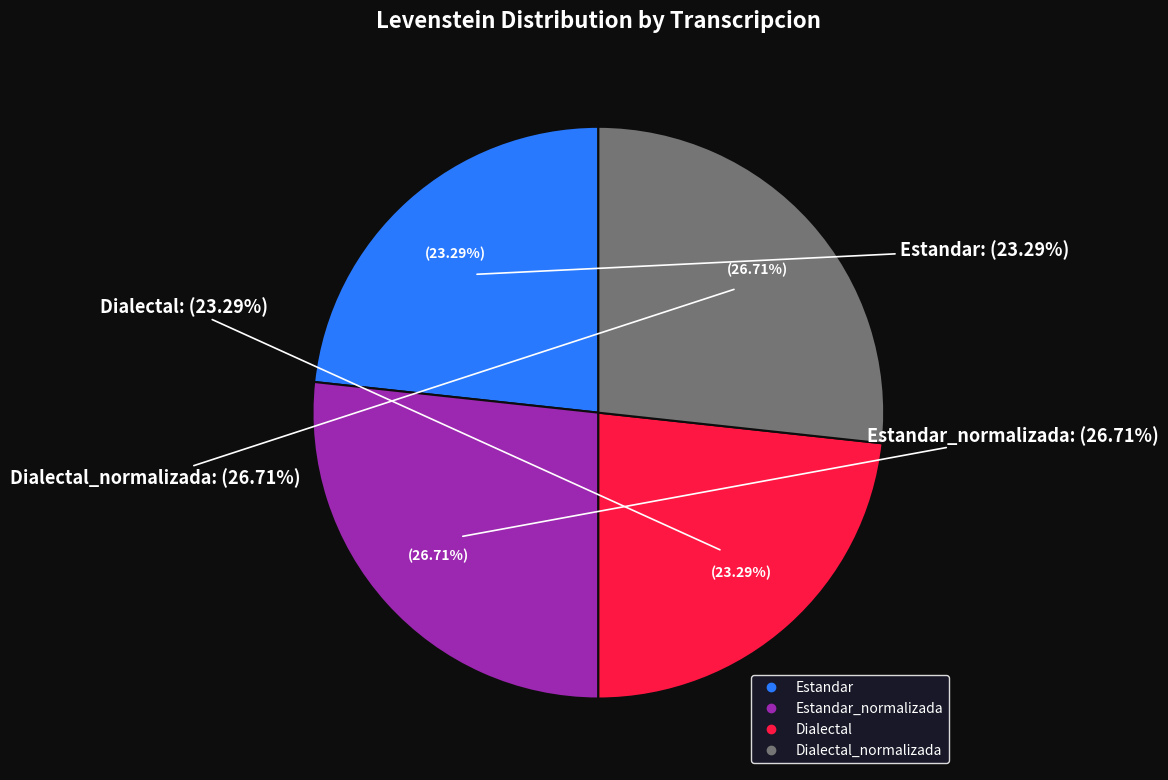

Is it true that Estandar_normalizada is 27% of the pie?

True